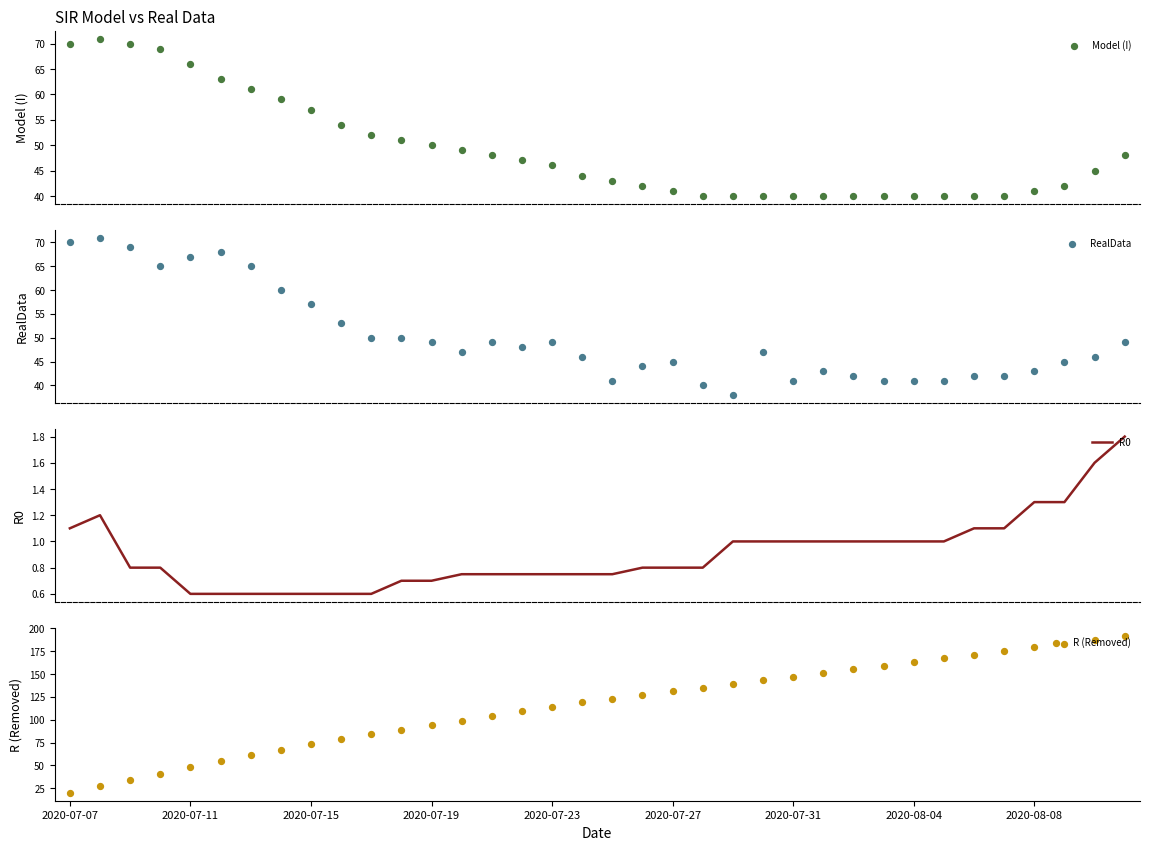

What are all the series names shown in the legend?

Model (I), RealData, R0, R (Removed)